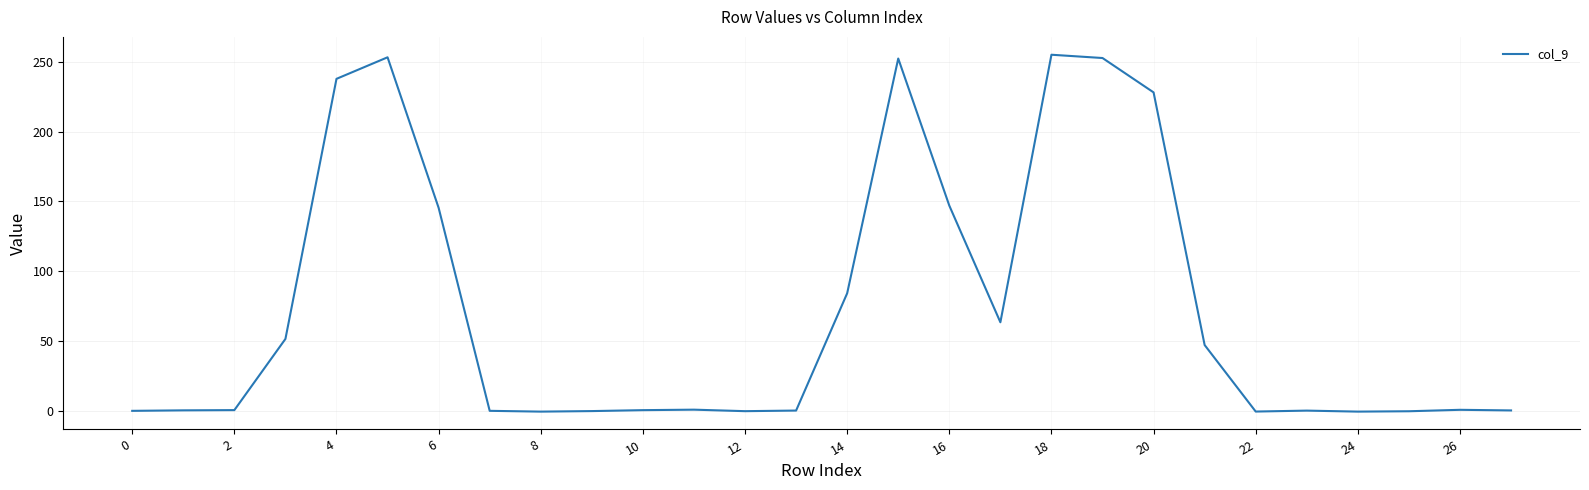

What is the difference between the maximum and minimum values?

255.4